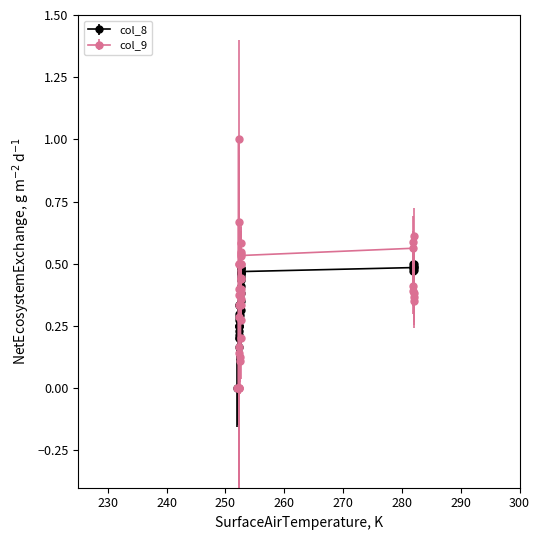

Which series has the widest spread of values?

col_9